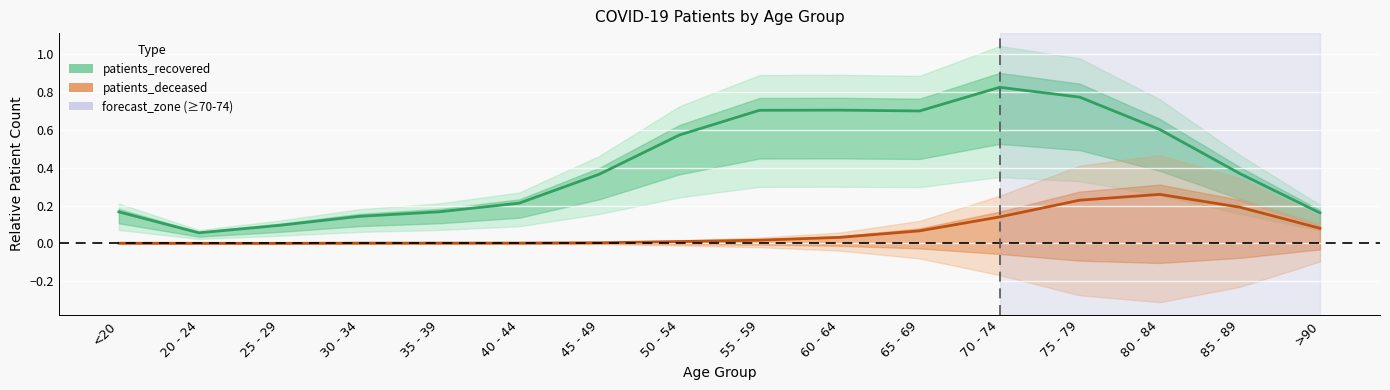

Is this an area chart (filled region under the line)?

No